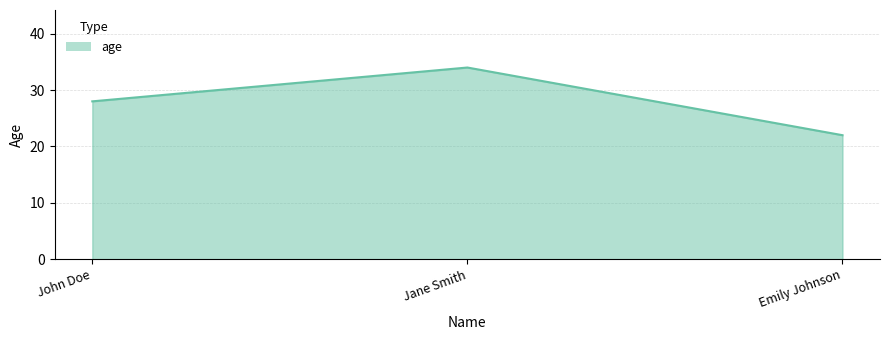

Does the chart have visible grid lines?

Yes